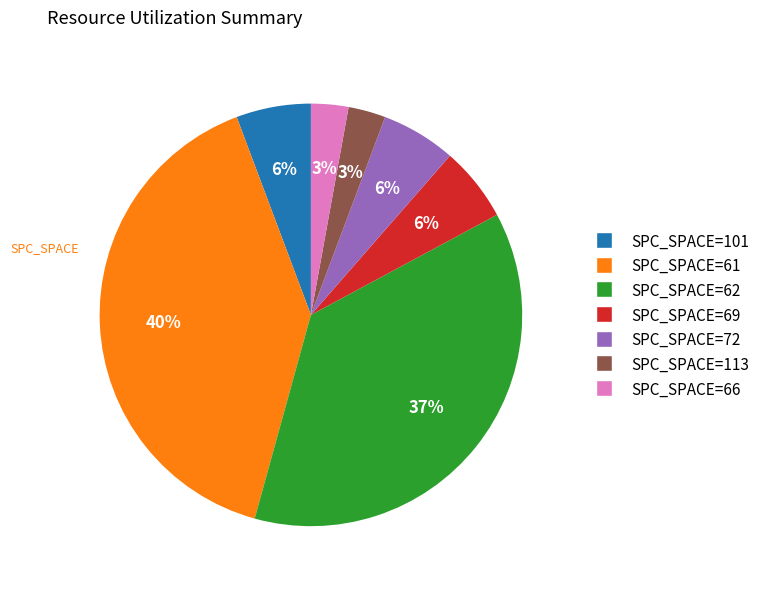

Between SPC_SPACE=61 and SPC_SPACE=66, which is larger?

SPC_SPACE=61